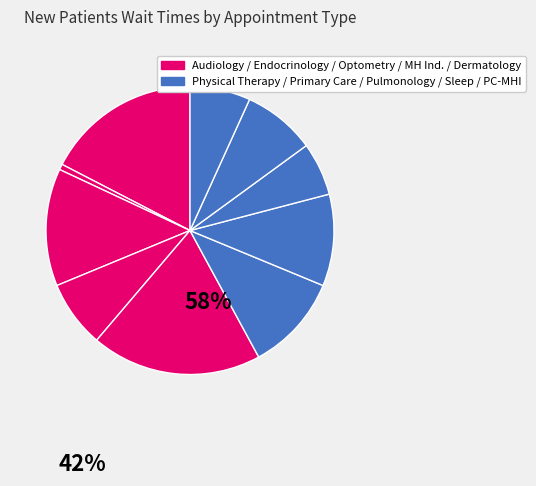

Count the number of slices in the pie.

10